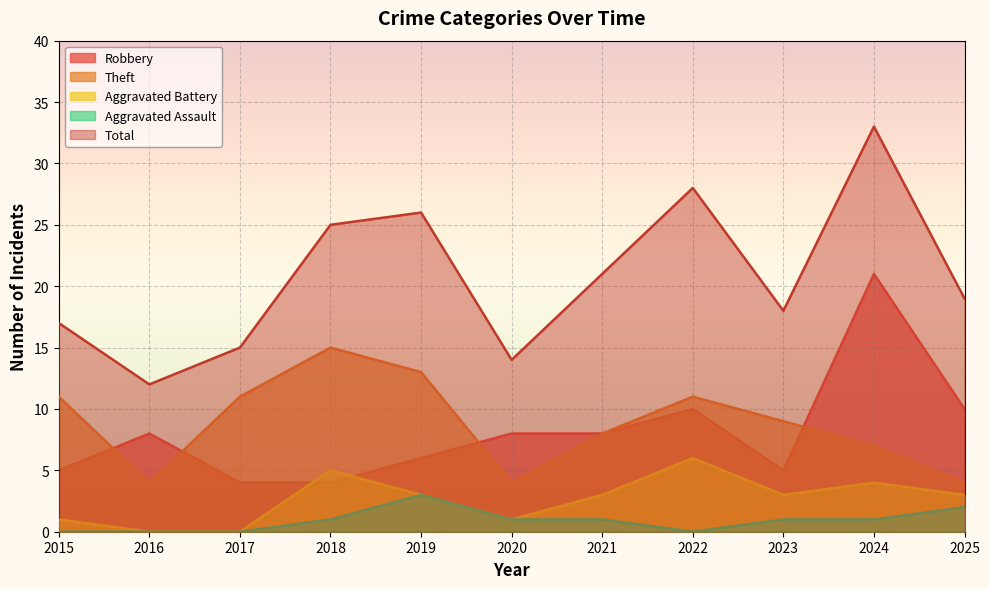

Reading left to right, extract all data points from this chart.

Robbery: 5	8	4	4	6	8	8	10	5	21	10
Theft: 11	4	11	15	13	4	8	11	9	7	4
Aggravated Battery: 1	0	0	5	3	1	3	6	3	4	3
Aggravated Assault: 0	0	0	1	3	1	1	0	1	1	2
Total: 17	12	15	25	26	14	21	28	18	33	19